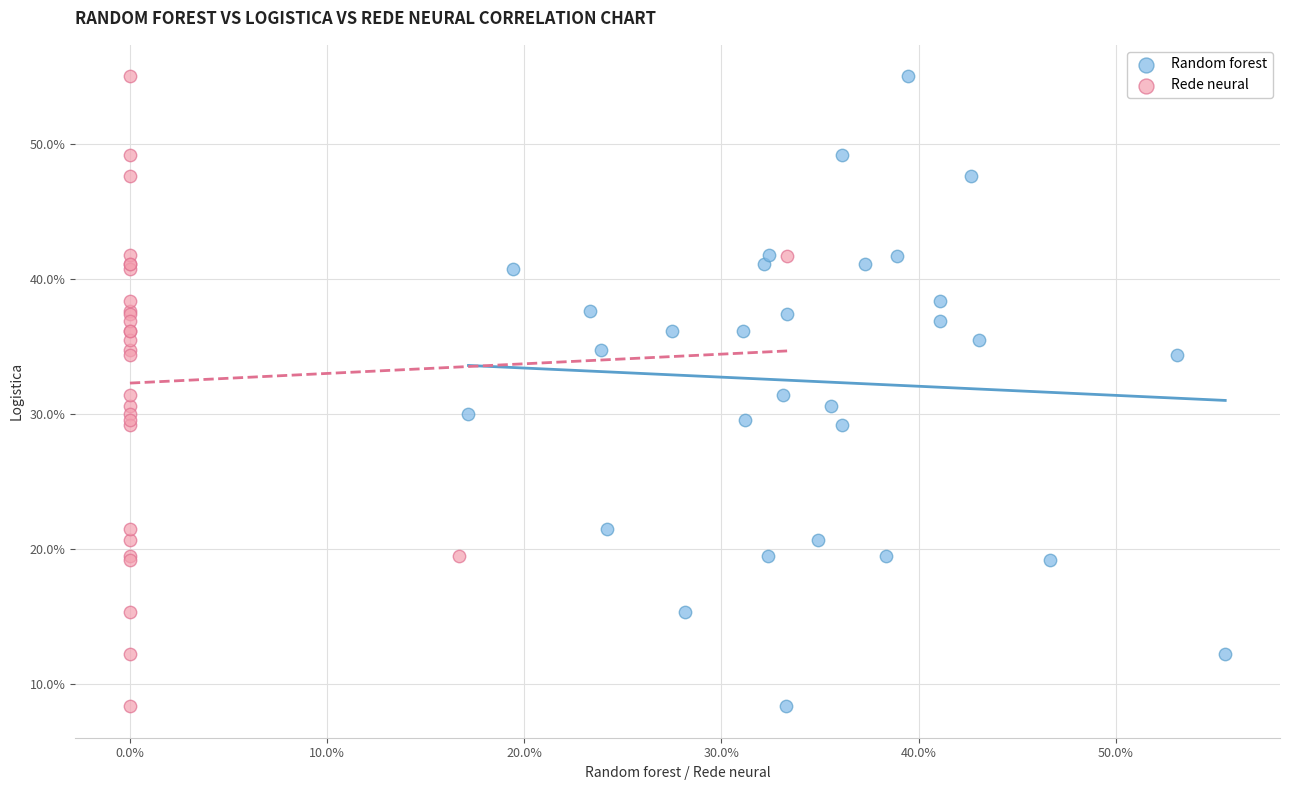

What are all the series names shown in the legend?

Random forest, Rede neural